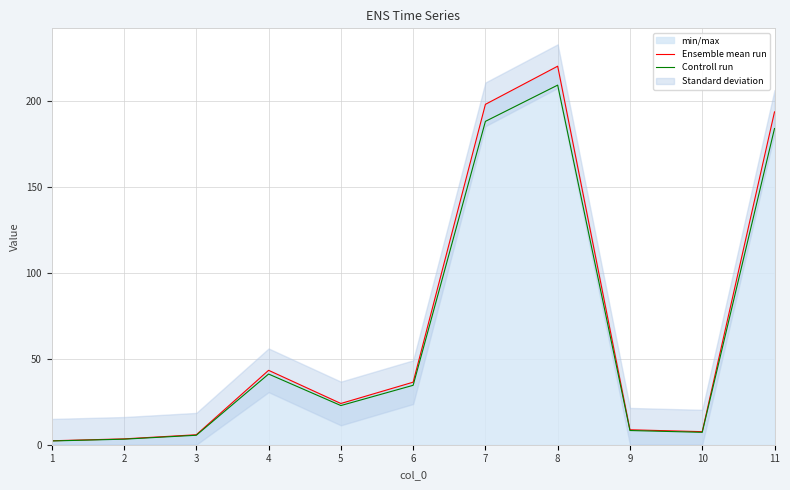

Reading left to right, extract all data points from this chart.

Ensemble mean run: 2.3	3.4	5.8	43.3	24.0	36.4	198.1	220.3	8.7	7.6	193.7
Controll run: 2.2	3.2	5.5	41.1	22.8	34.6	188.2	209.3	8.3	7.2	184.0